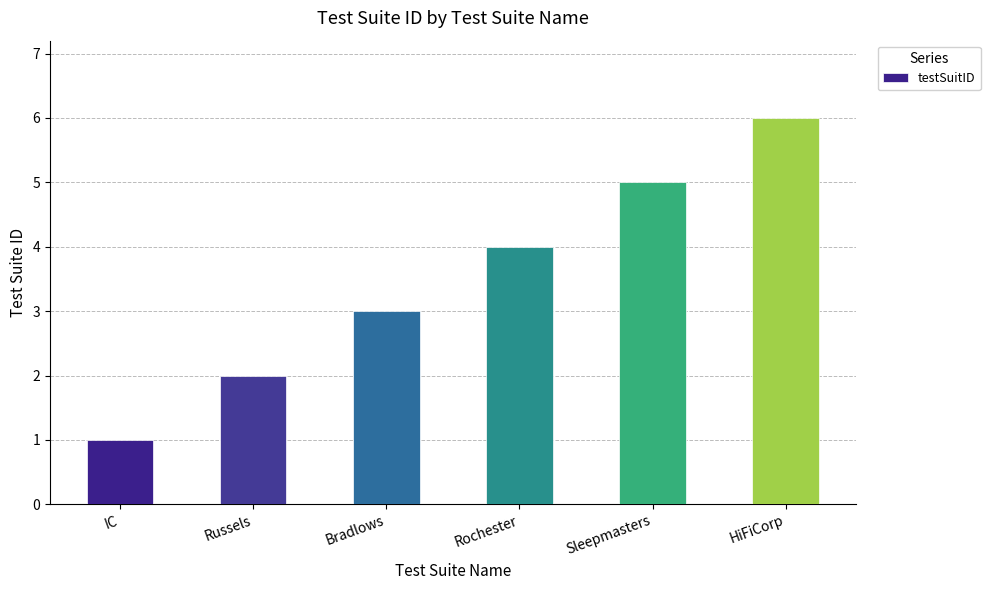

How many bars are there in total?

6